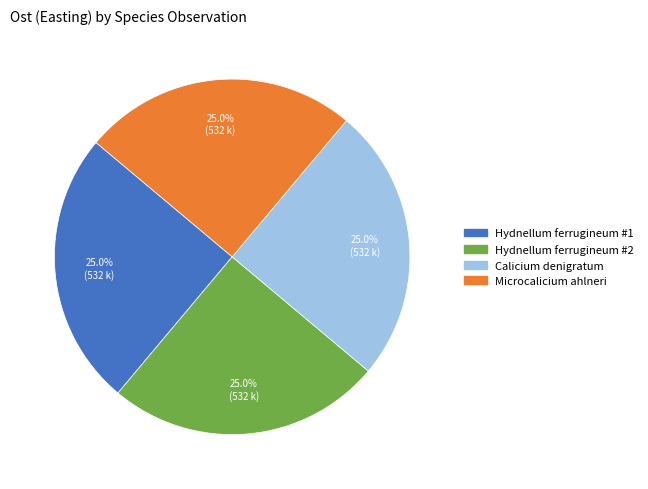

How many slices are in this pie chart?

4